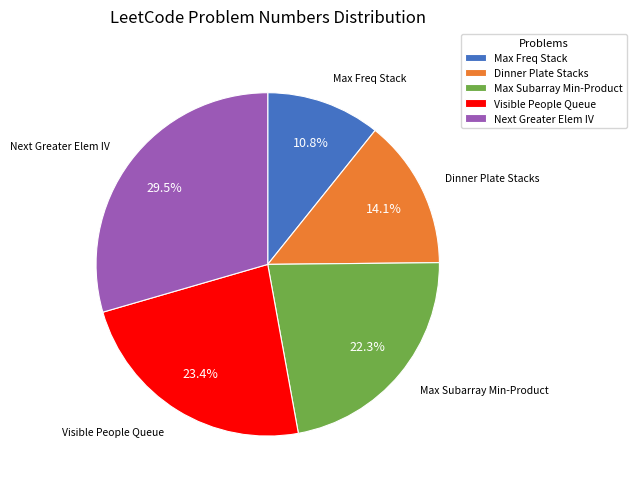

Rank the categories by value from highest to lowest.

Next Greater Elem IV, Visible People Queue, Max Subarray Min-Product, Dinner Plate Stacks, Max Freq Stack